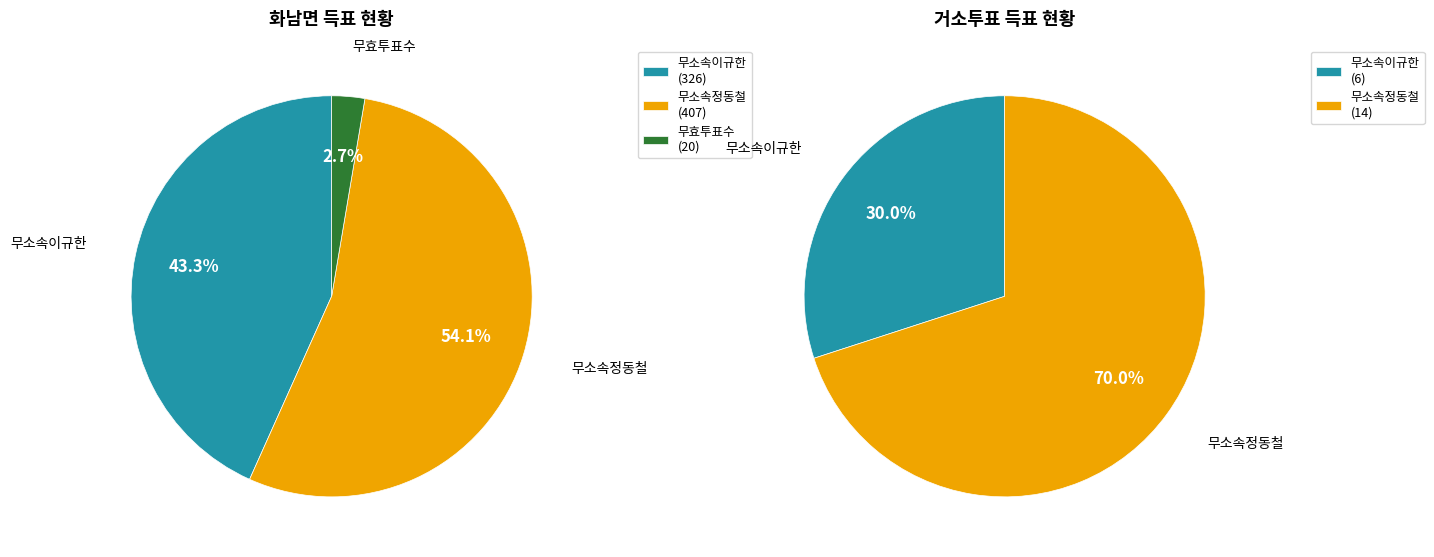

To the nearest percent, what is the average slice percentage?

50%